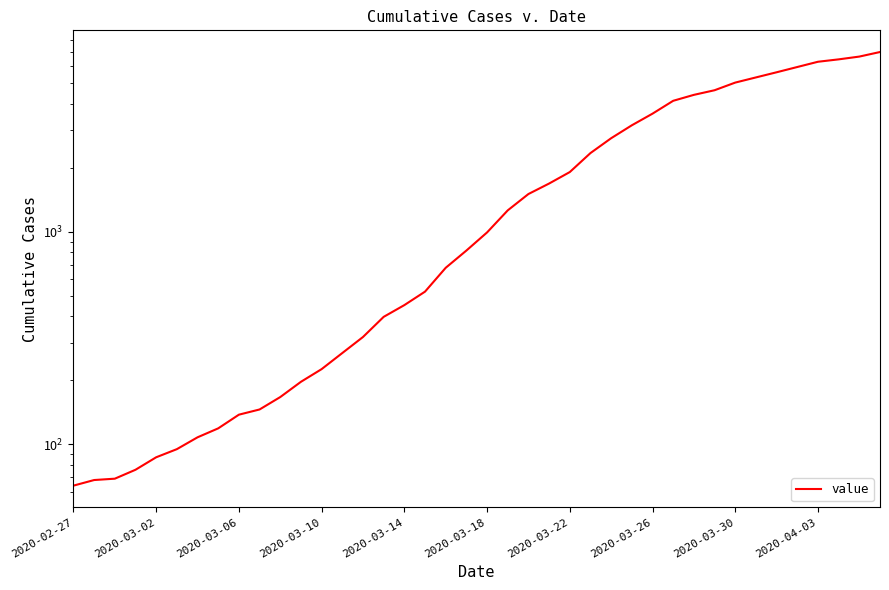

What is the difference between the maximum and second lowest values?

6936